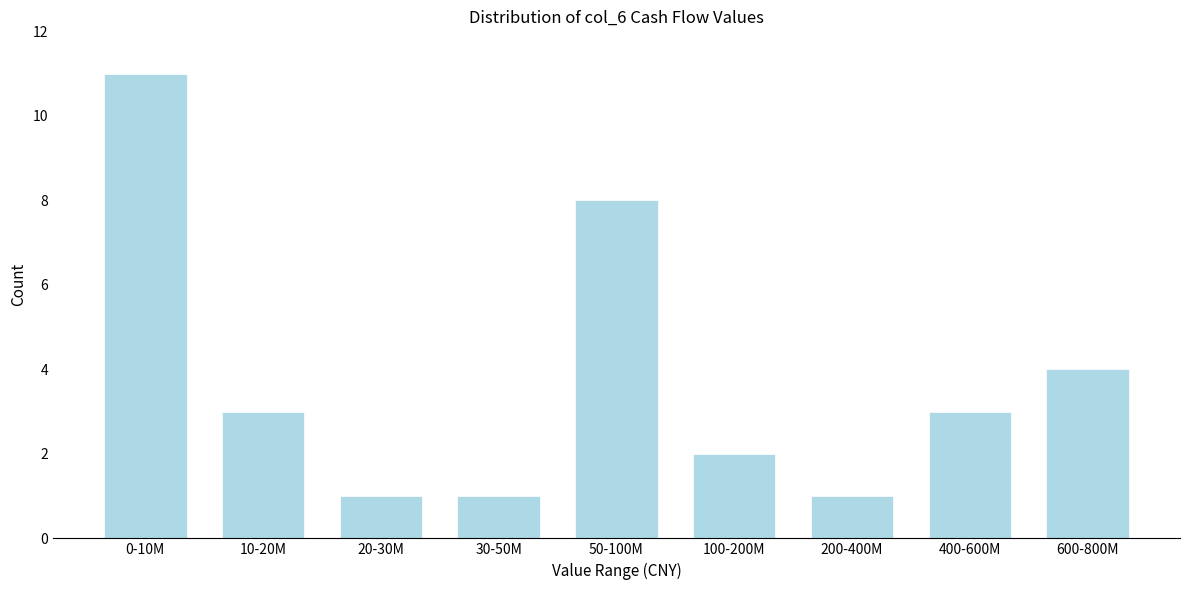

Reading left to right, what are all the values shown in this chart?

0-10M=11	10-20M=3	20-30M=1	30-50M=1	50-100M=8	100-200M=2	200-400M=1	400-600M=3	600-800M=4